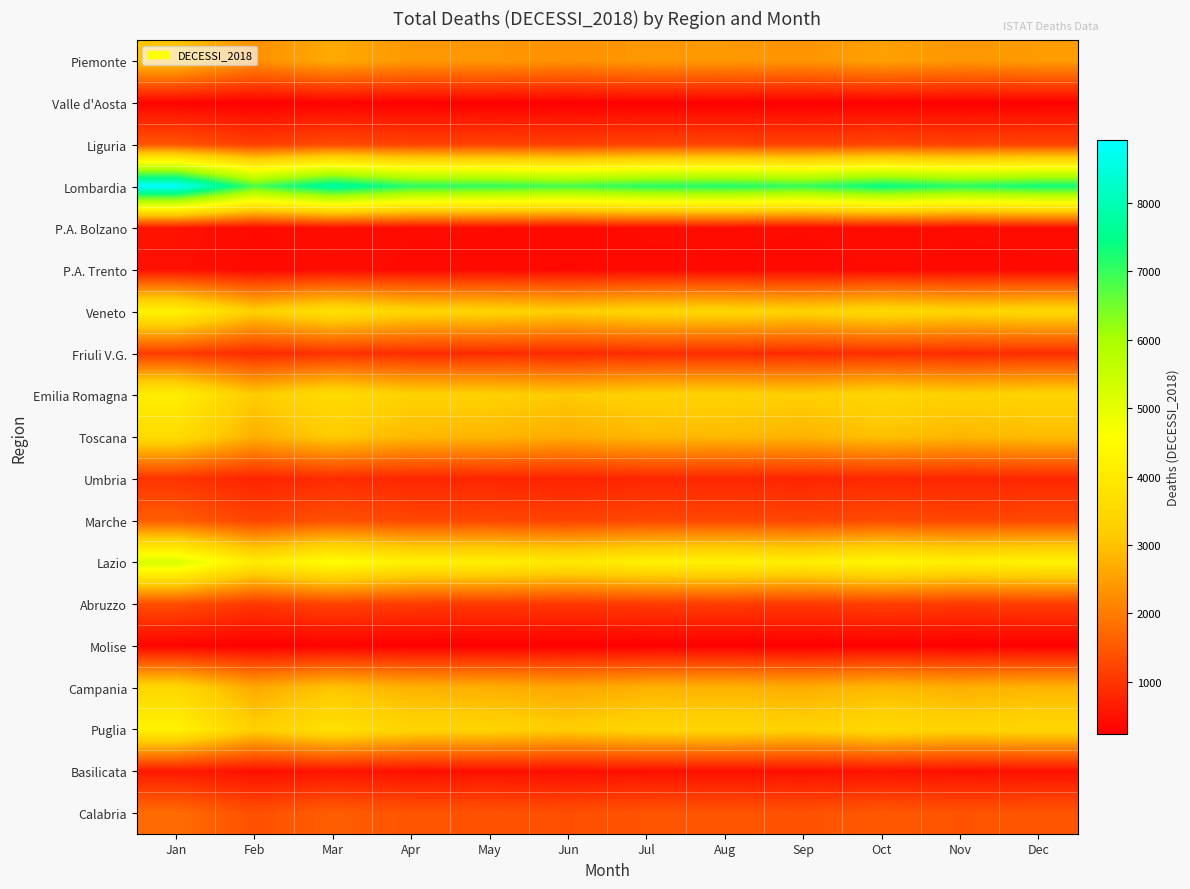

Reading left to right, what are all the values shown in this chart?

Piemonte: Jan=3021	Feb=2298	Mar=2654	Apr=2401	May=2389	Jun=2301	Jul=2398	Aug=2412	Sep=2342	Oct=2519	Nov=2378	Dec=2445
Valle d'Aosta: Jan=312	Feb=245	Mar=289	Apr=261	May=254	Jun=241	Jul=258	Aug=251	Sep=243	Oct=267	Nov=248	Dec=255
Liguria: Jan=1456	Feb=1123	Mar=1298	Apr=1187	May=1176	Jun=1134	Jul=1189	Aug=1201	Sep=1167	Oct=1234	Nov=1187	Dec=1212
Lombardia: Jan=8921	Feb=6823	Mar=7834	Apr=7123	May=7056	Jun=6892	Jul=7134	Aug=7201	Sep=7023	Oct=7456	Nov=7123	Dec=7345
P.A. Bolzano: Jan=521	Feb=398	Mar=456	Apr=413	May=407	Jun=389	Jul=414	Aug=419	Sep=408	Oct=435	Nov=412	Dec=421
P.A. Trento: Jan=489	Feb=373	Mar=428	Apr=388	May=382	Jun=365	Jul=389	Aug=393	Sep=383	Oct=407	Nov=387	Dec=395
Veneto: Jan=4234	Feb=3234	Mar=3723	Apr=3389	May=3356	Jun=3201	Jul=3389	Aug=3412	Sep=3312	Oct=3512	Nov=3356	Dec=3445
Friuli V.G.: Jan=1089	Feb=834	Mar=956	Apr=870	May=862	Jun=823	Jul=870	Aug=878	Sep=854	Oct=904	Nov=864	Dec=886
Emilia Romagna: Jan=4123	Feb=3156	Mar=3623	Apr=3289	May=3267	Jun=3112	Jul=3289	Aug=3312	Sep=3212	Oct=3412	Nov=3267	Dec=3345
Toscana: Jan=3567	Feb=2723	Mar=3134	Apr=2845	May=2823	Jun=2689	Jul=2845	Aug=2867	Sep=2789	Oct=2967	Nov=2823	Dec=2901
Umbria: Jan=978	Feb=748	Mar=860	Apr=781	May=774	Jun=737	Jul=781	Aug=787	Sep=765	Oct=812	Nov=775	Dec=794
Marche: Jan=1567	Feb=1198	Mar=1378	Apr=1252	May=1240	Jun=1181	Jul=1252	Aug=1261	Sep=1226	Oct=1301	Nov=1241	Dec=1271
Lazio: Jan=5234	Feb=4001	Mar=4601	Apr=4179	May=4145	Jun=3945	Jul=4179	Aug=4212	Sep=4098	Oct=4356	Nov=4145	Dec=4245
Abruzzo: Jan=1345	Feb=1028	Mar=1183	Apr=1074	May=1065	Jun=1014	Jul=1074	Aug=1082	Sep=1052	Oct=1117	Nov=1065	Dec=1091
Molise: Jan=312	Feb=239	Mar=274	Apr=249	May=247	Jun=235	Jul=249	Aug=251	Sep=244	Oct=259	Nov=247	Dec=253
Campania: Jan=3456	Feb=2645	Mar=3034	Apr=2756	May=2734	Jun=2601	Jul=2756	Aug=2778	Sep=2701	Oct=2867	Nov=2734	Dec=2801
Puglia: Jan=4234	Feb=3234	Mar=3723	Apr=3378	May=3345	Jun=3189	Jul=3378	Aug=3401	Sep=3301	Oct=3501	Nov=3345	Dec=3434
Basilicata: Jan=612	Feb=468	Mar=538	Apr=489	May=485	Jun=462	Jul=489	Aug=493	Sep=480	Oct=509	Nov=485	Dec=497
Calabria: Jan=1789	Feb=1368	Mar=1573	Apr=1429	May=1417	Jun=1349	Jul=1429	Aug=1441	Sep=1401	Oct=1487	Nov=1417	Dec=1452